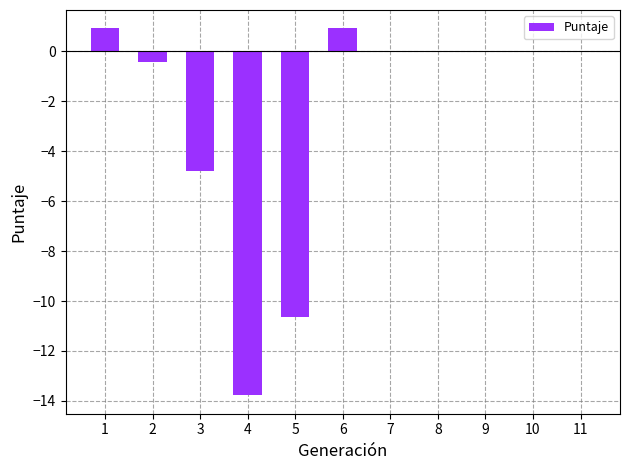

Which has a higher value, 5 or 11?

11